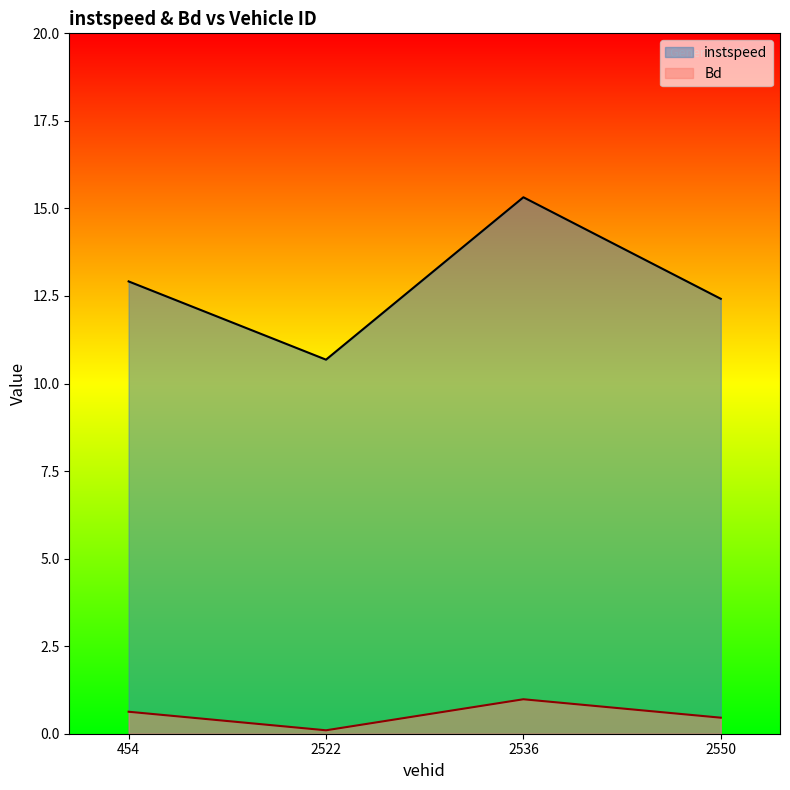

What is the average value of the instspeed series?

12.8